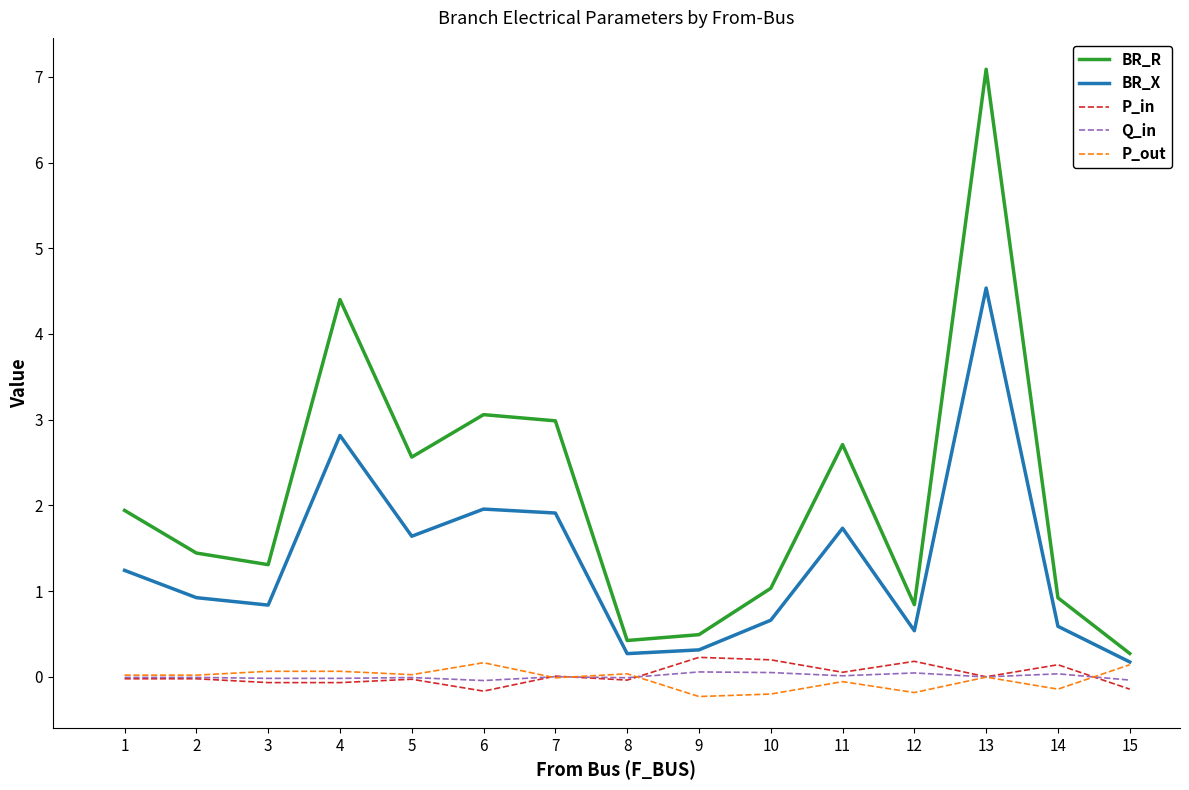

Which series has the widest spread of values?

BR_R